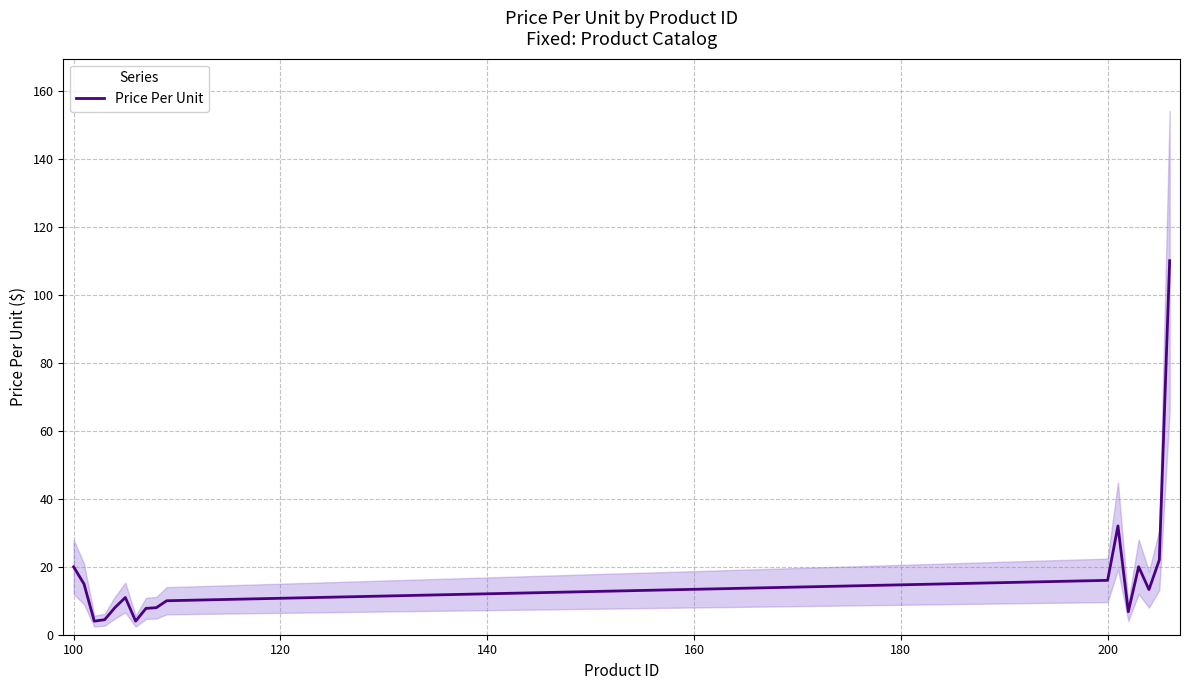

What is the highest value of the Price Per Unit series?

110.0